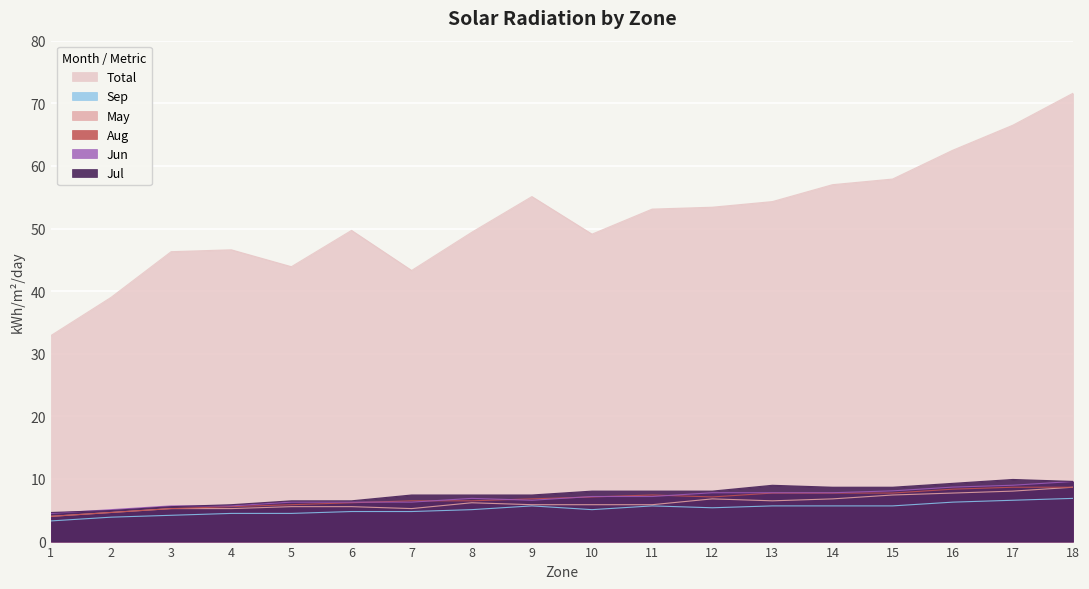

In Sep, how many points are higher than both neighbors (excluding endpoints)?

2